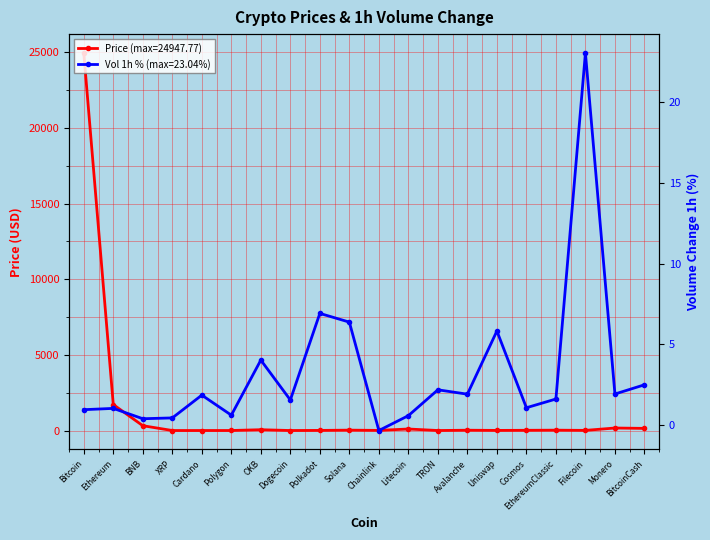

What is the total value across all series at Avalanche?

22.1